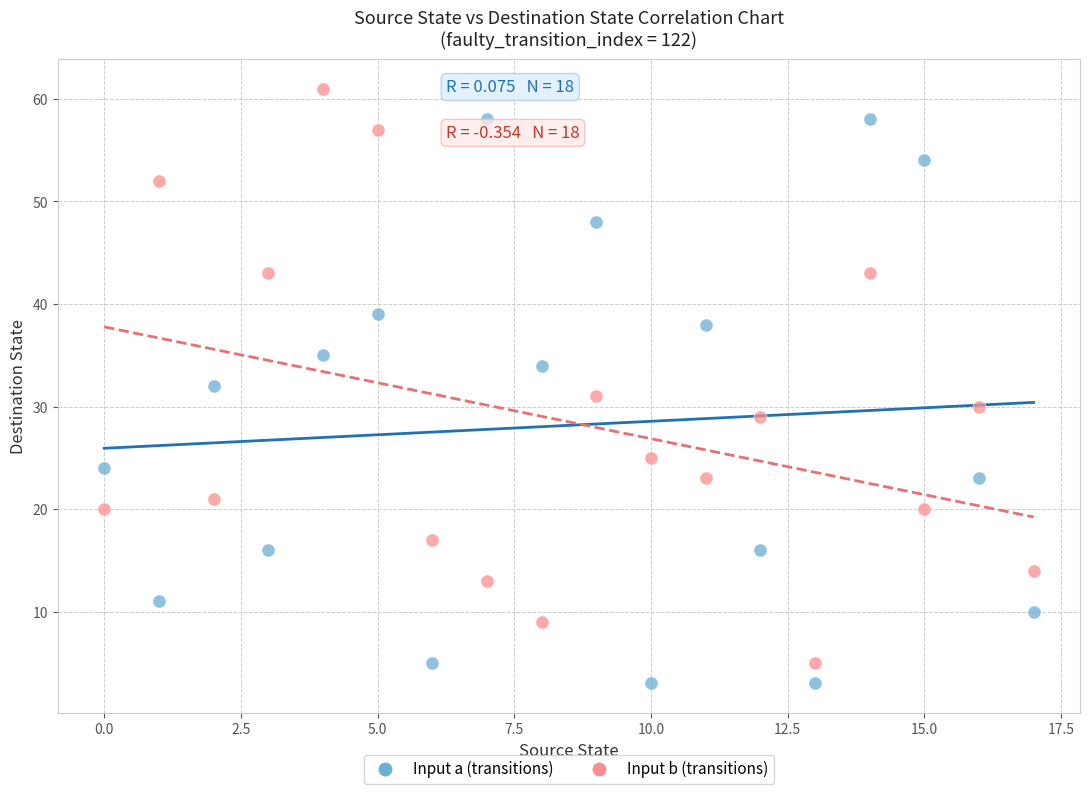

Which series contains the highest Y value?

Input b (transitions)